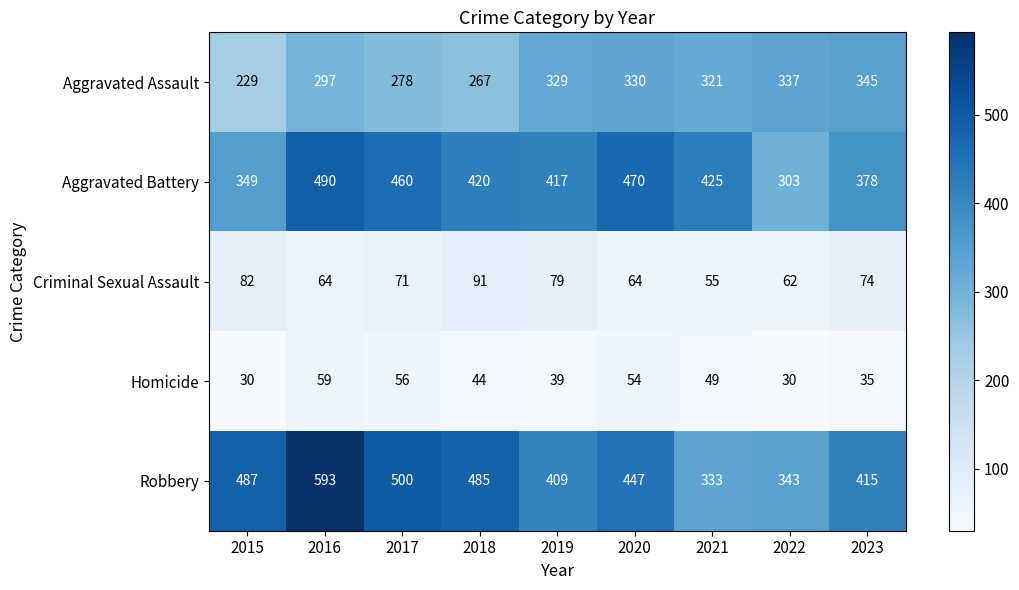

What is the lowest value of the Homicide series?

30